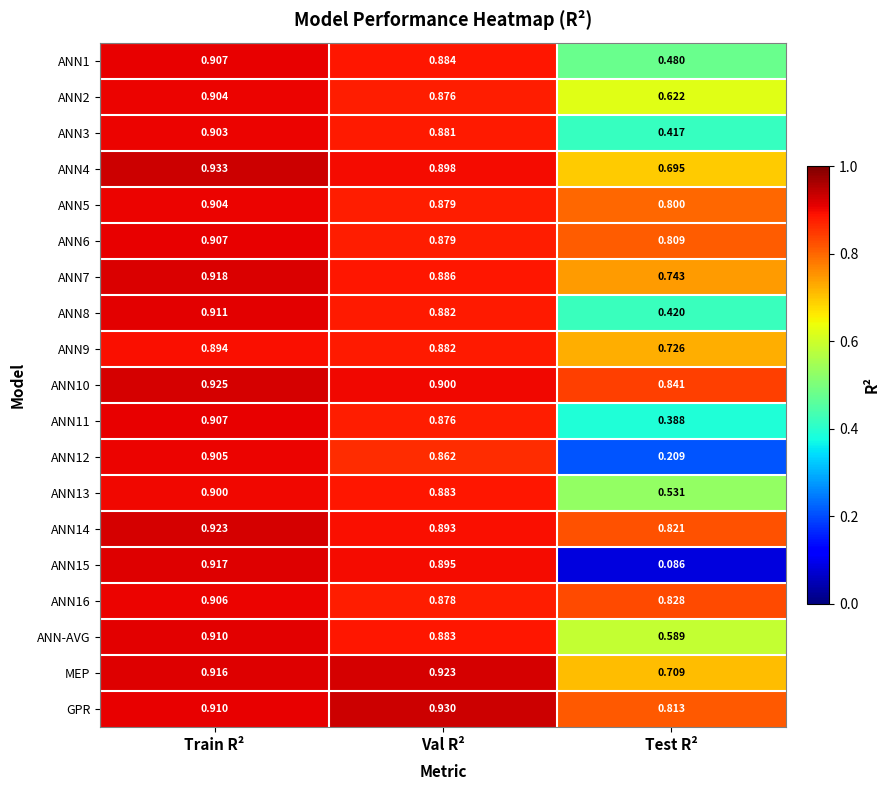

Which label corresponds to the smallest value in the chart?

Test R²